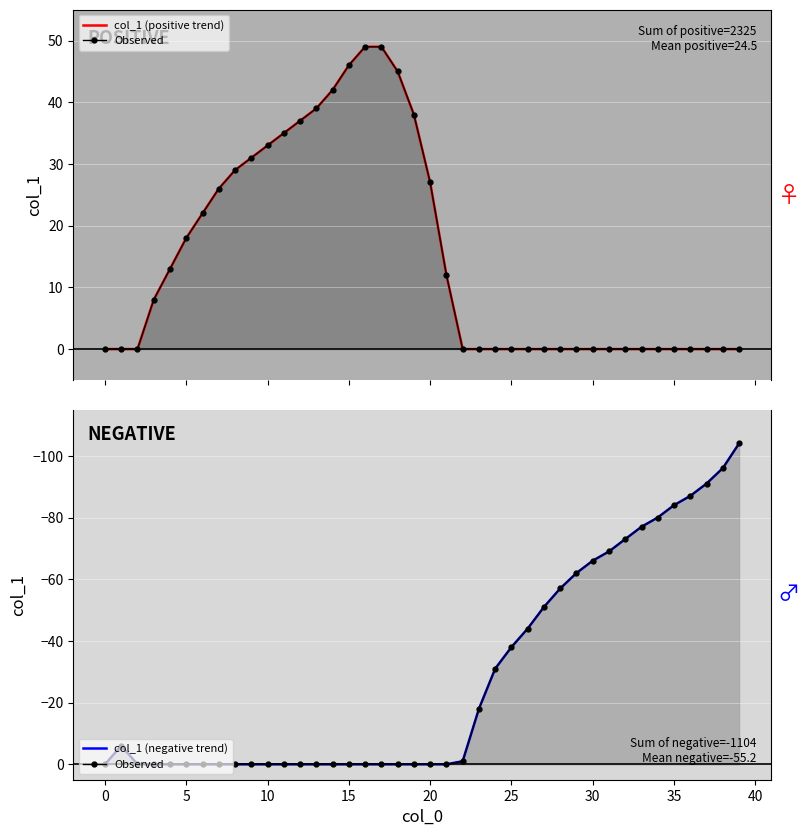

Reading left to right, extract all data points from this chart.

Female (col_1 +): 0	0	0	8	13	18	22	26	29	31	33	35	37	39	42	46	49	49	45	38	27	12	0	0	0	0	0	0	0	0	0	0	0	0	0	0	0	0	0	0
Observed (positive): 0	0	0	8	13	18	22	26	29	31	33	35	37	39	42	46	49	49	45	38	27	12	0	0	0	0	0	0	0	0	0	0	0	0	0	0	0	0	0	0
Male (col_1 -): 0	-6	0	0	0	0	0	0	0	0	0	0	0	0	0	0	0	0	0	0	0	0	-1	-18	-31	-38	-44	-51	-57	-62	-66	-69	-73	-77	-80	-84	-87	-91	-96	-104
Observed (negative): 0	-6	0	0	0	0	0	0	0	0	0	0	0	0	0	0	0	0	0	0	0	0	-1	-18	-31	-38	-44	-51	-57	-62	-66	-69	-73	-77	-80	-84	-87	-91	-96	-104